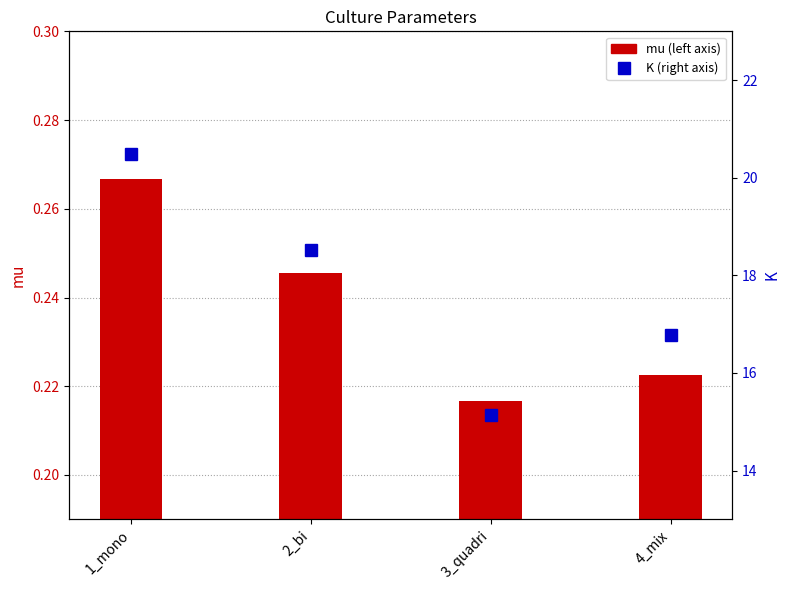

Reading left to right, what are all the values shown in this chart?

mu: 1_mono=0.3	2_bi=0.2	3_quadri=0.2	4_mix=0.2
K: 1_mono=20.5	2_bi=18.5	3_quadri=15.1	4_mix=16.8